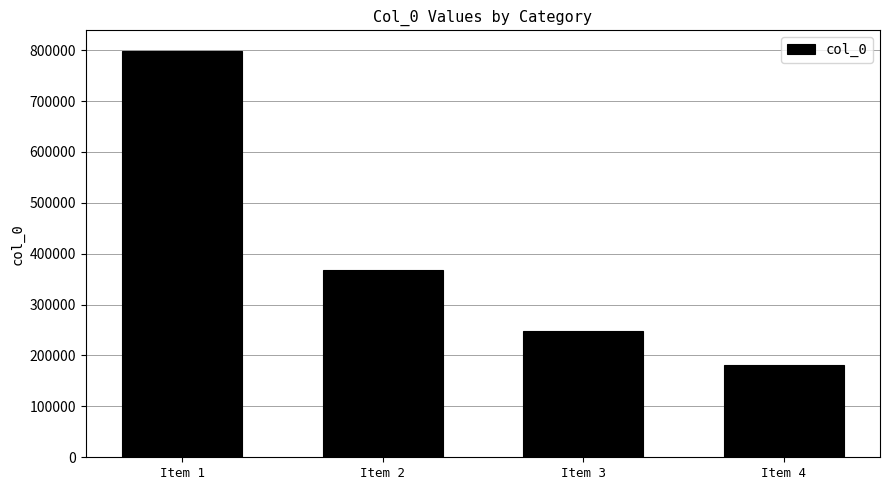

Count the values in the range 248282 to 798922.

3